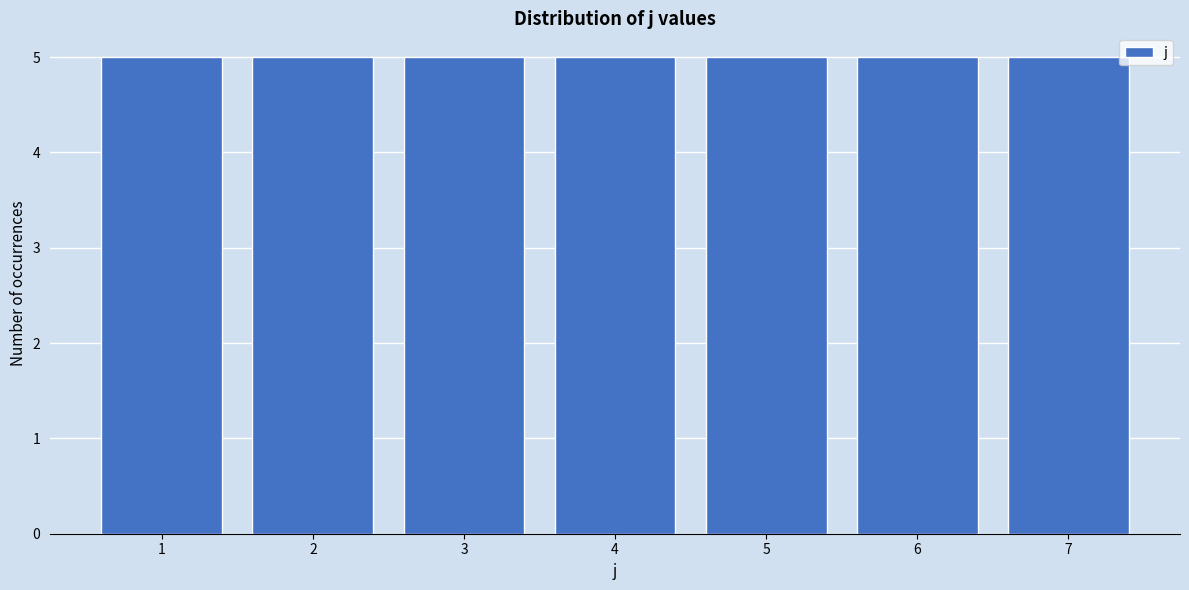

Reading left to right, transcribe this chart: for each bar, give the range it covers on the x-axis and its height. The values are not printed on the chart, so give them approximately, as read against the axis.

0.5 to 1.5: 5
1.5 to 2.5: 5
2.5 to 3.5: 5
3.5 to 4.5: 5
4.5 to 5.5: 5
5.5 to 6.5: 5
6.5 to 7.5: 5